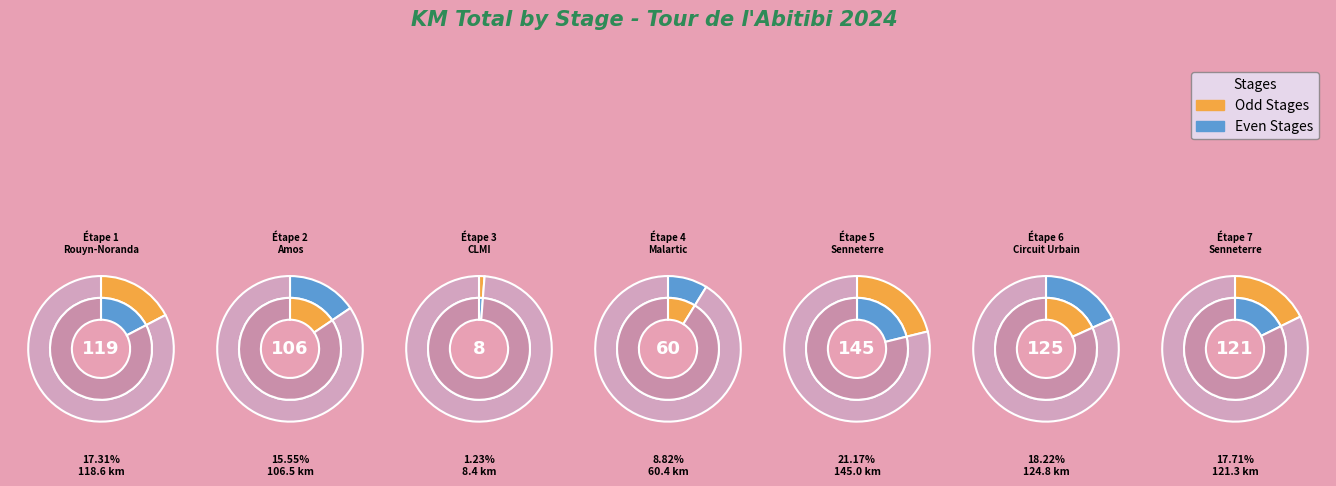

Count the number of slices in the pie.

7